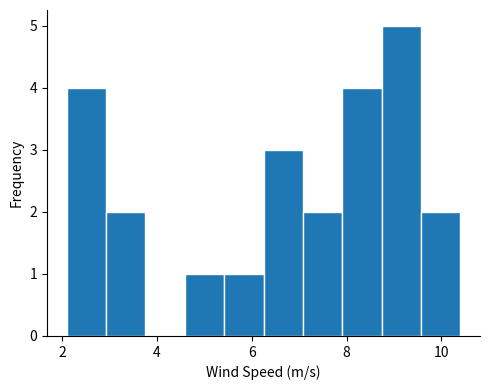

Which range on the x-axis has the tallest bar?

8.8 to 9.6